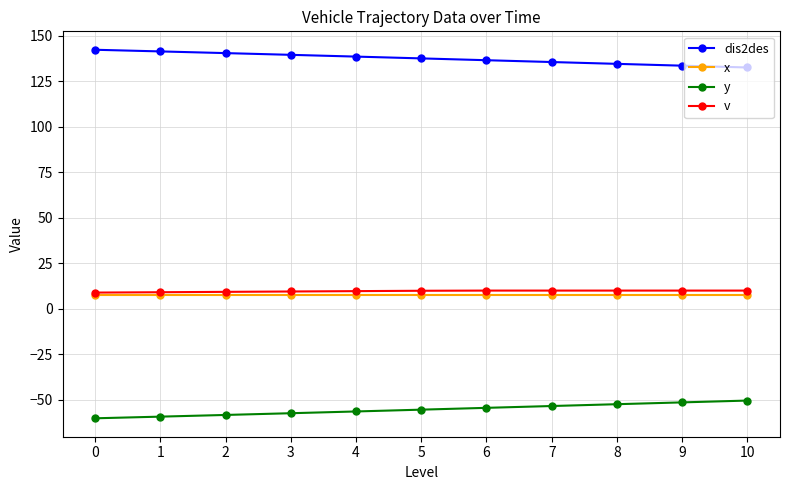

Is it true that v equals 10.0 at 8?

True